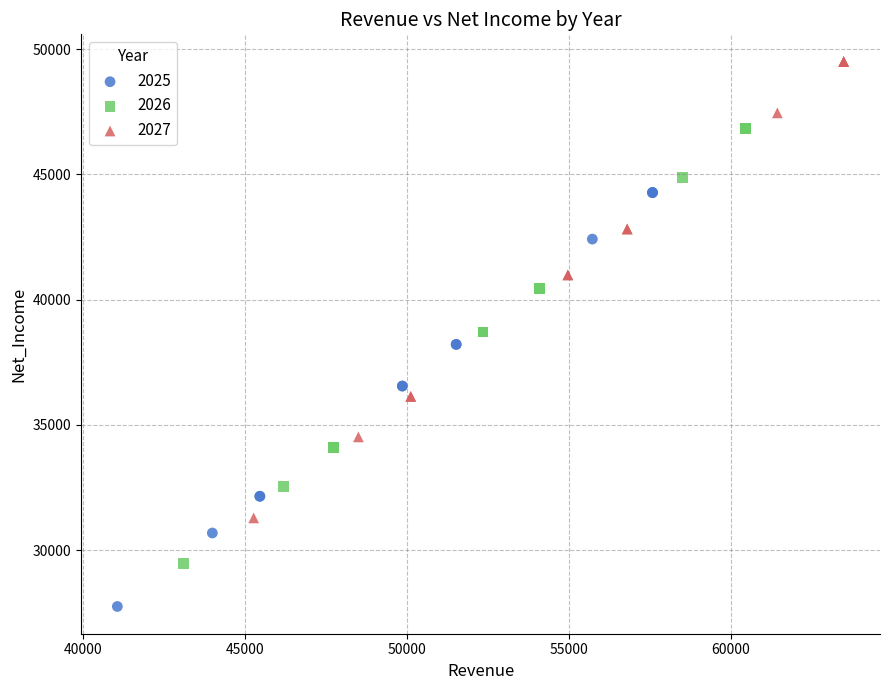

Which series reaches the minimum Y coordinate?

2025